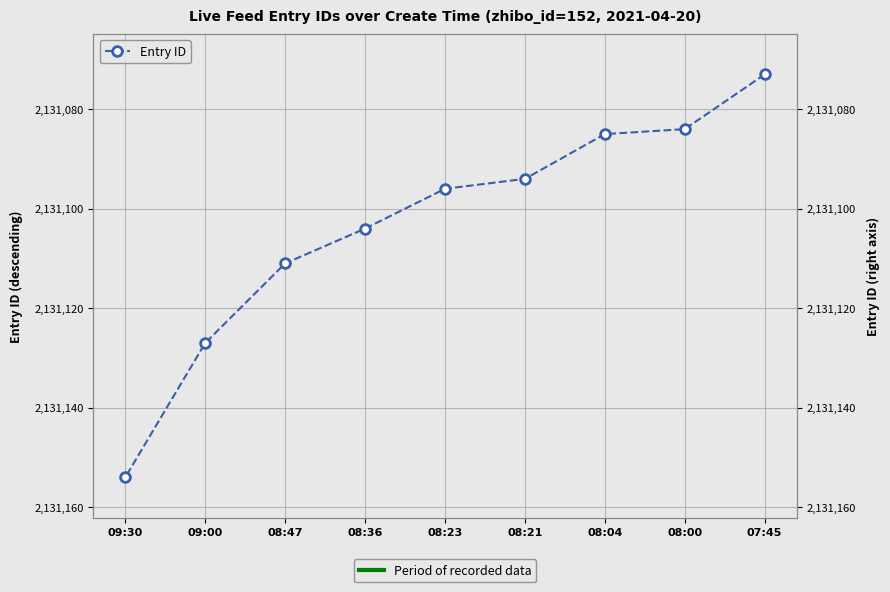

At which category does the chart reach its minimum across all series?

07:45